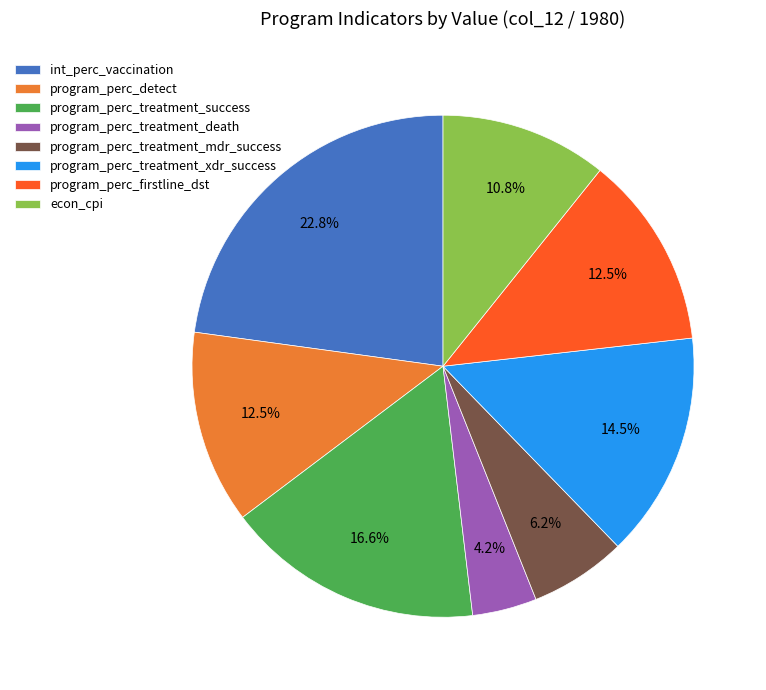

To the nearest percent, what is the average slice percentage?

12%